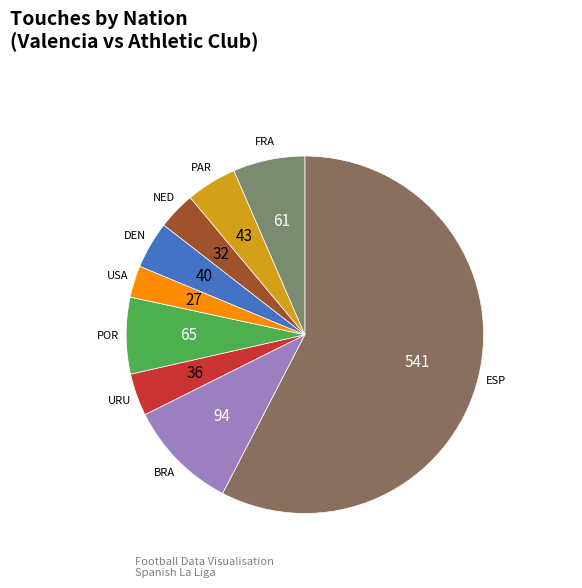

How many segments does this pie chart have?

9